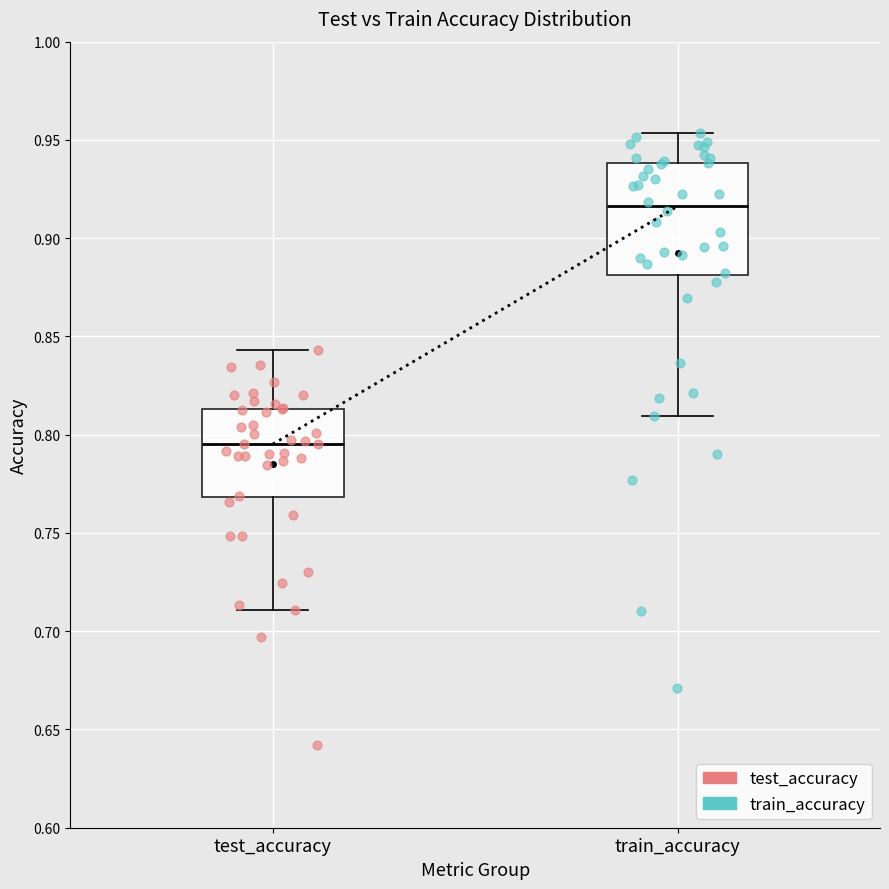

Comparing the boxes themselves (not the whiskers), which one is the tallest?

train_accuracy